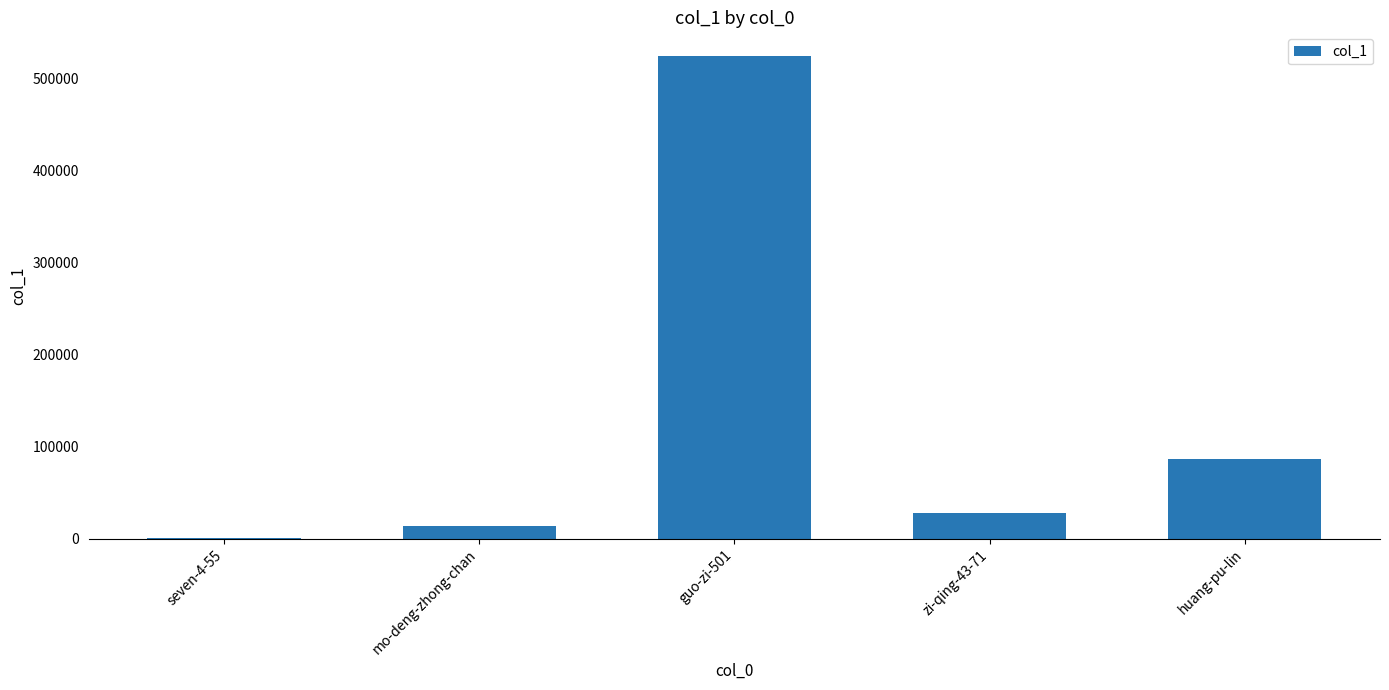

What is the sum of all values?

654040